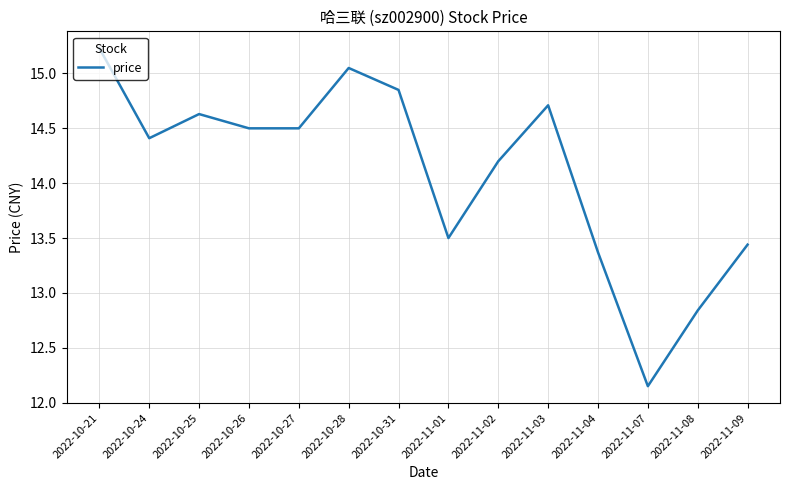

What is the difference between the second highest and minimum values?

2.9